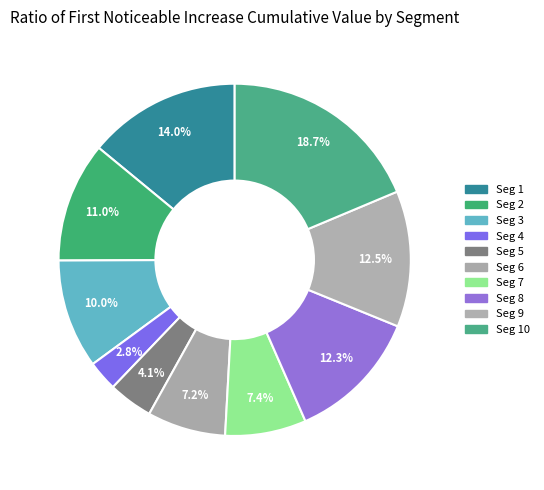

How many segments does this pie chart have?

10